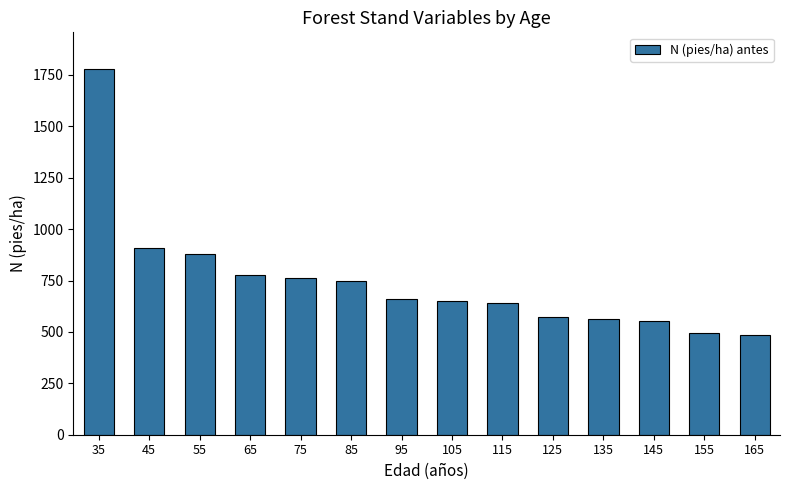

What is the value of the 14th bar from the left?

486.9